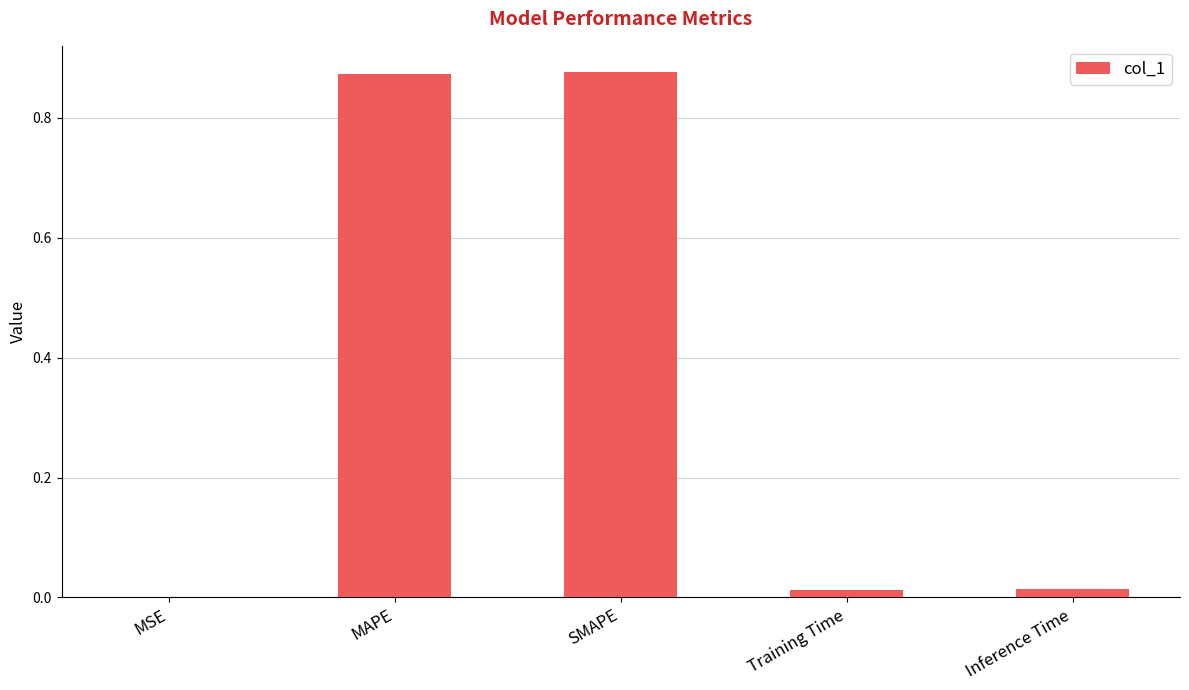

The value at SMAPE is 0.4. True or false?

False